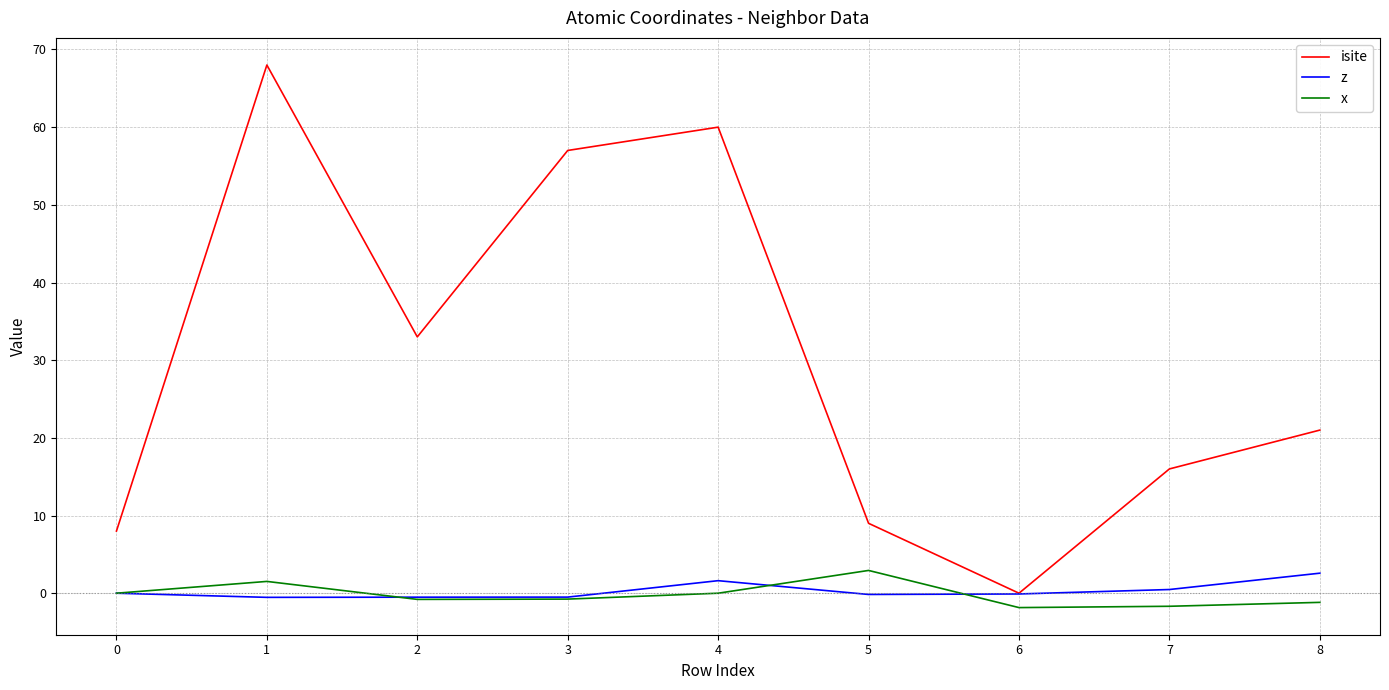

What is the approximate value of z at 1?

-0.5